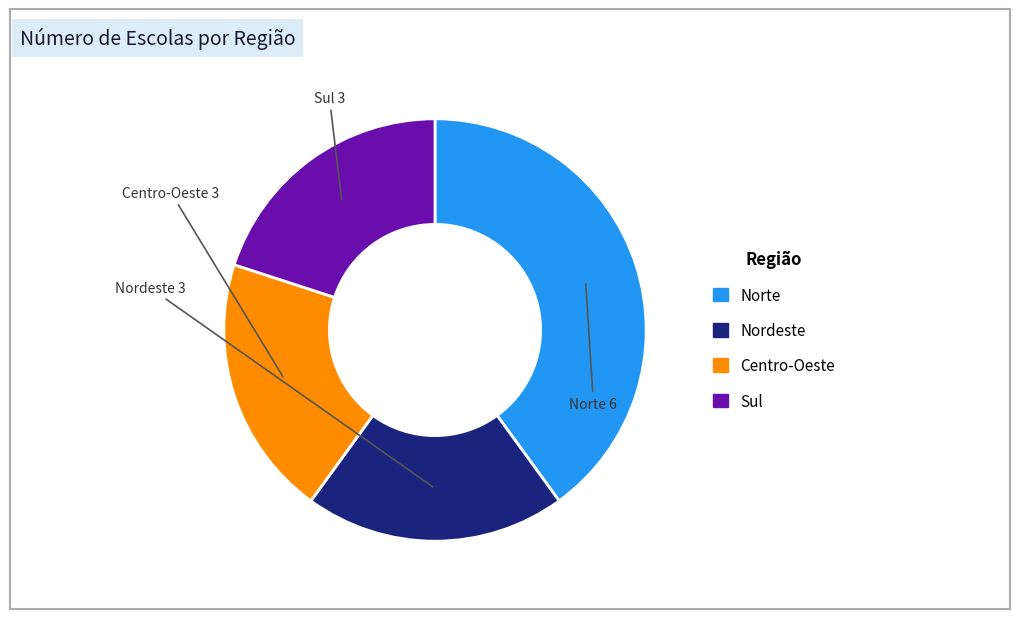

Does Nordeste represent more than half of the total?

No